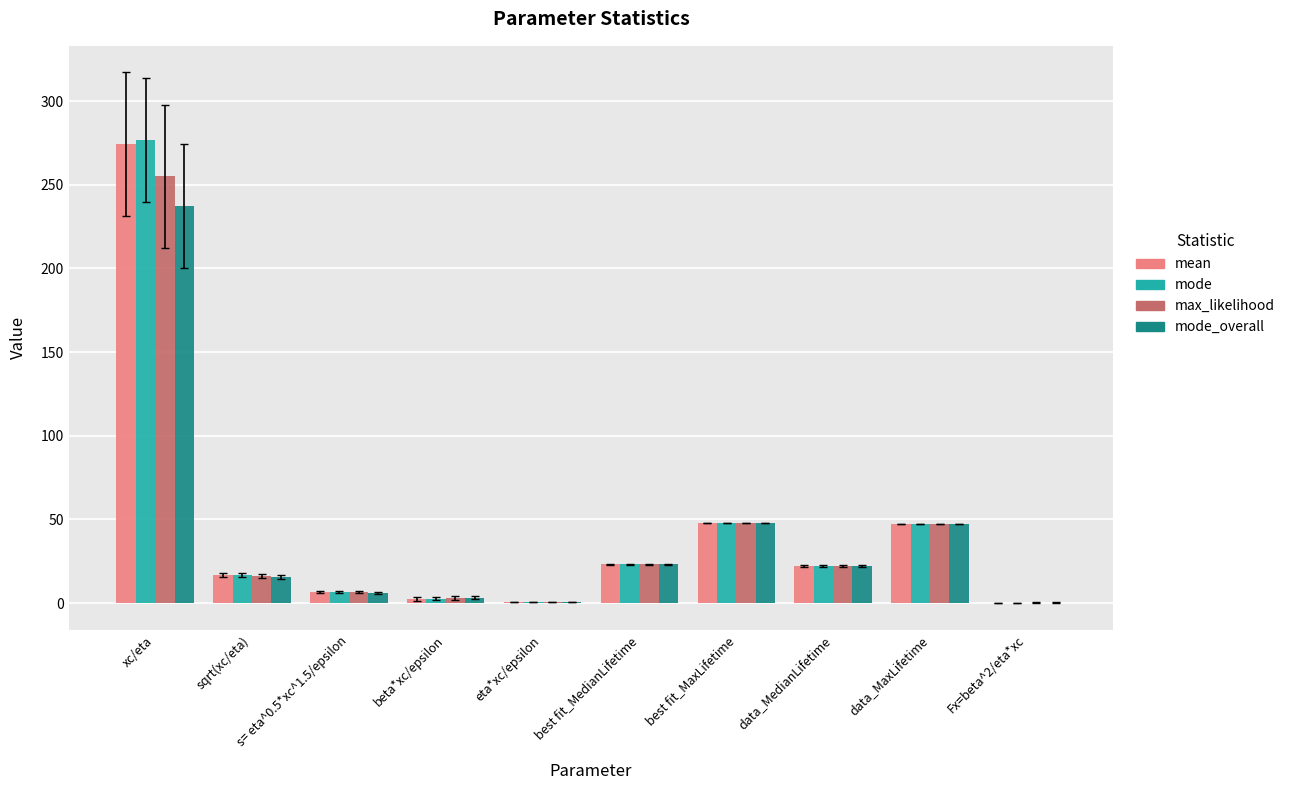

The max_likelihood series shows 16.0 at sqrt(xc/eta). True or false?

True